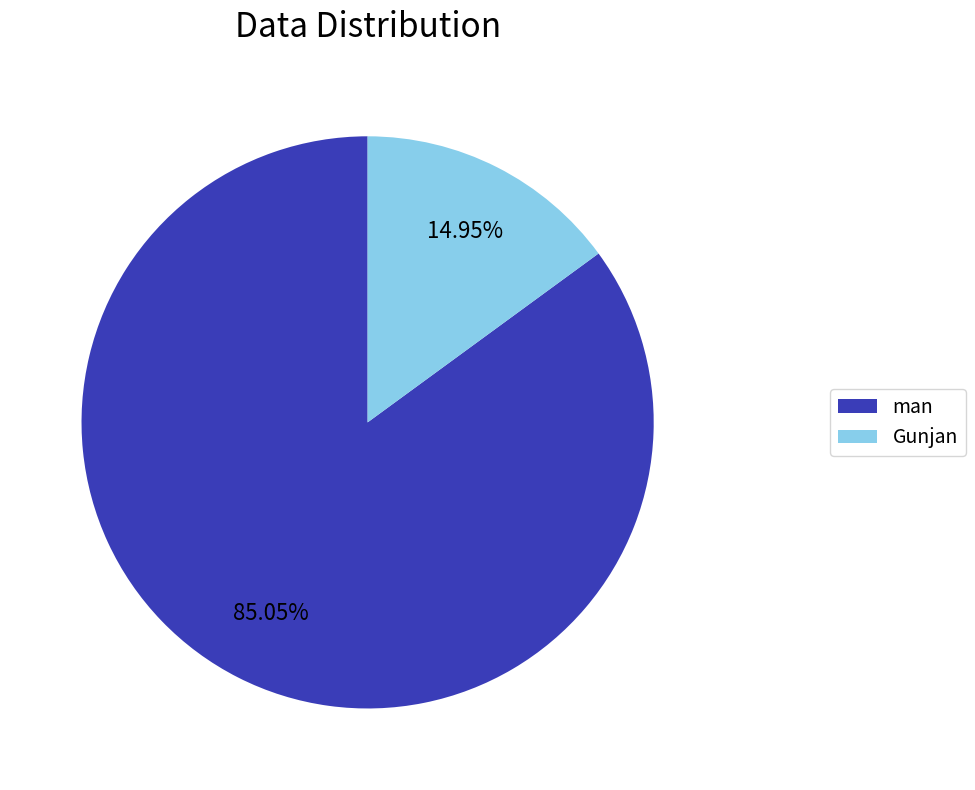

To the nearest percent, what portion does man represent?

85%